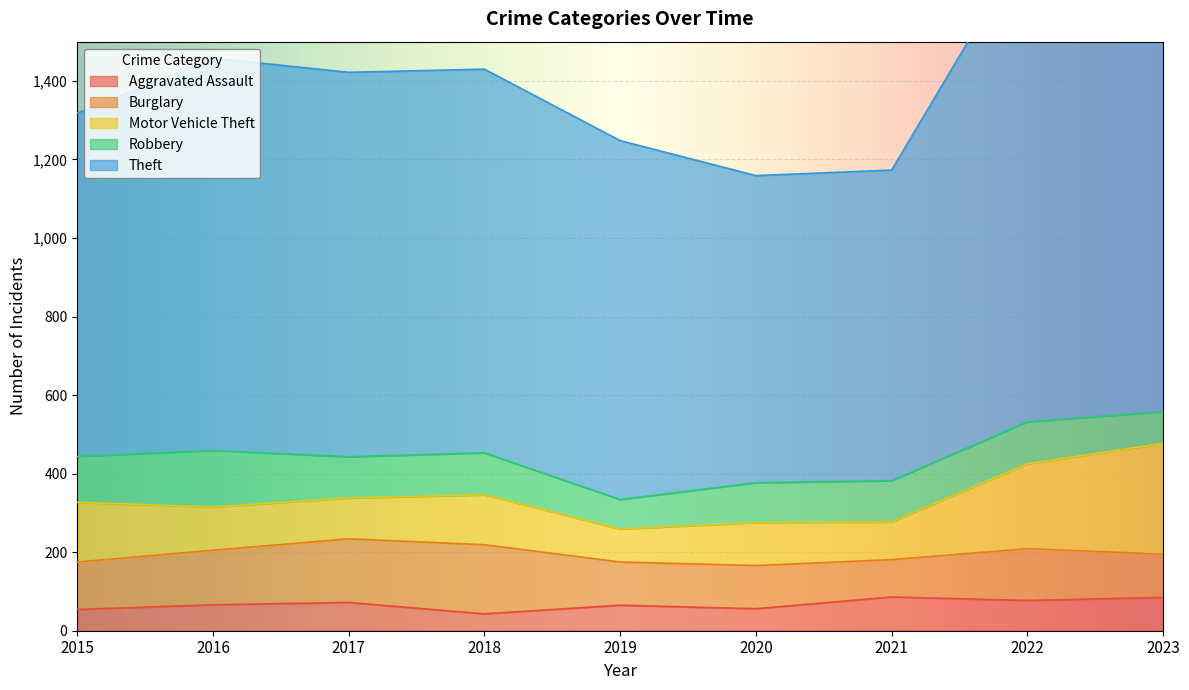

How many data points in Motor Vehicle Theft are less than 110?

4